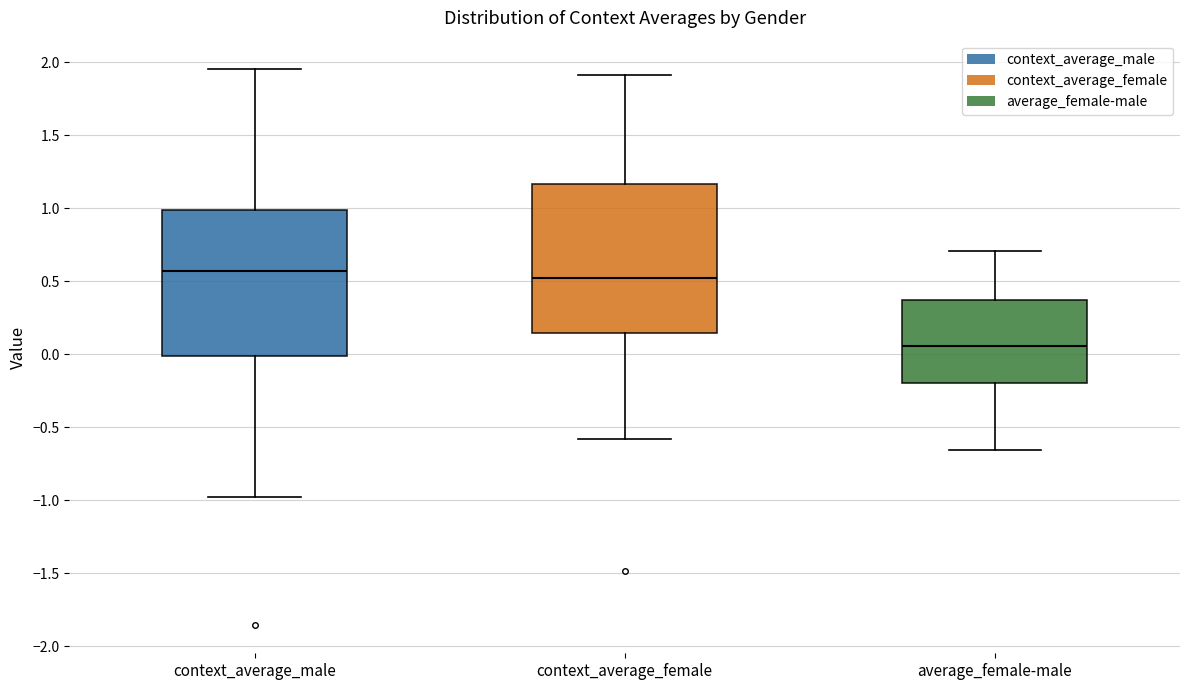

Reading left to right, read every box against the y-axis: the position of its median line, the range the box covers, and the ends of its whiskers. The values are not printed on the chart, so give them approximately, as read against the axis.

context_average_male: median 0.55, box 0.00 to 1.00, whiskers -1.00 to 1.95
context_average_female: median 0.50, box 0.15 to 1.15, whiskers -0.60 to 1.90
average_female-male: median 0.05, box -0.20 to 0.35, whiskers -0.65 to 0.70